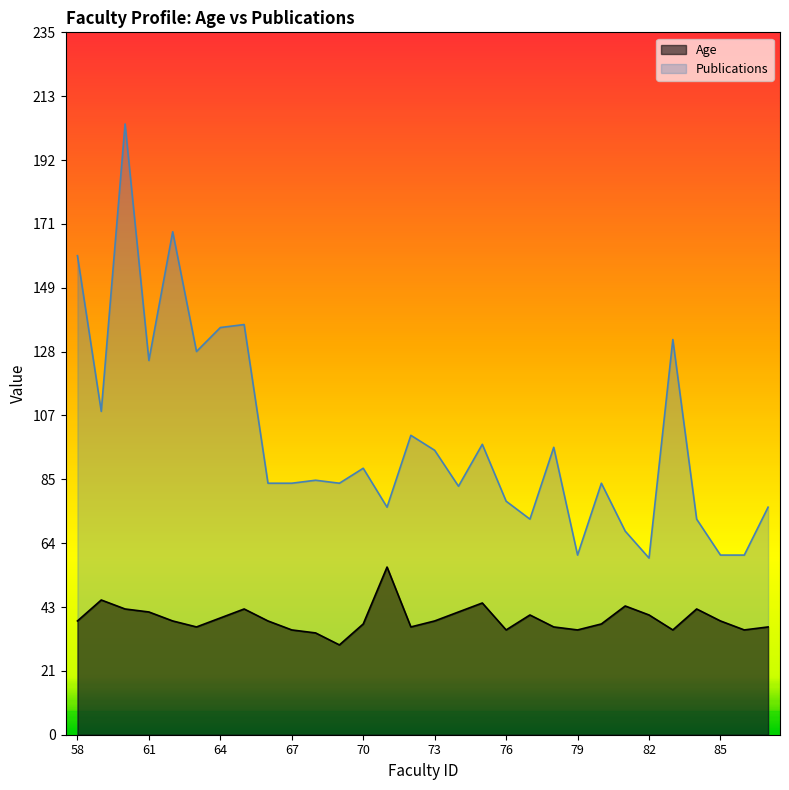

How many distinct data groups are displayed?

2